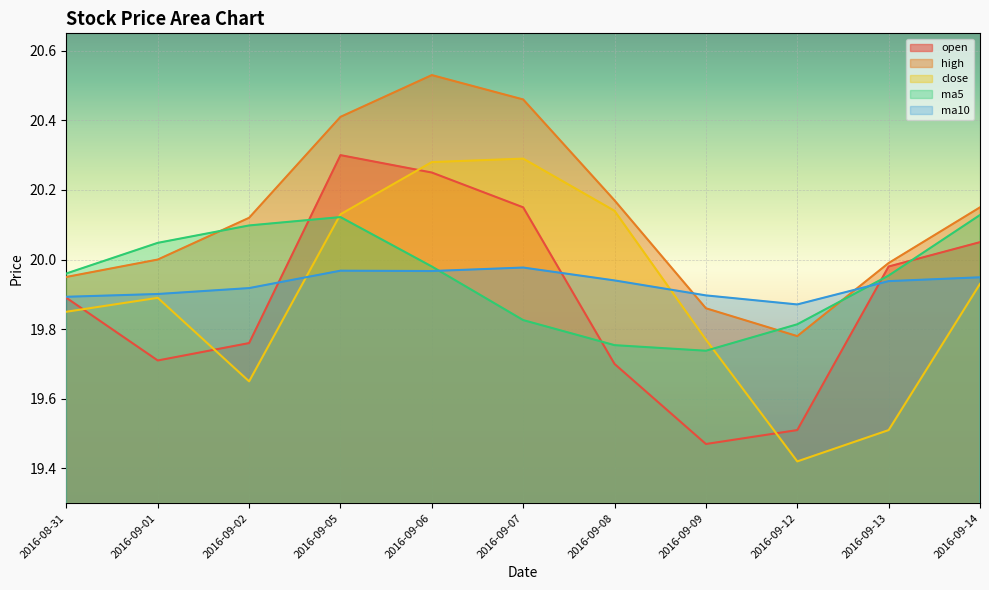

At 2016-09-08, list the series in order from largest to smallest.

high, close, ma10, ma5, open